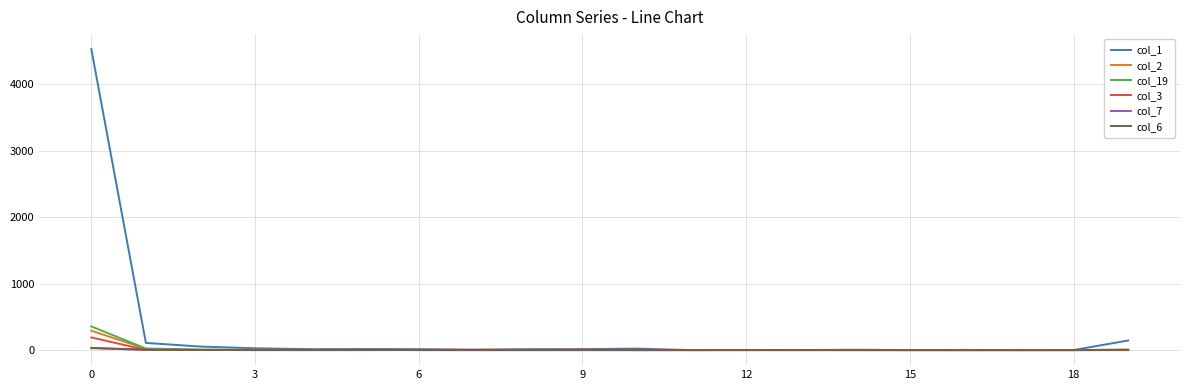

Which series has the largest total across all categories?

col_1